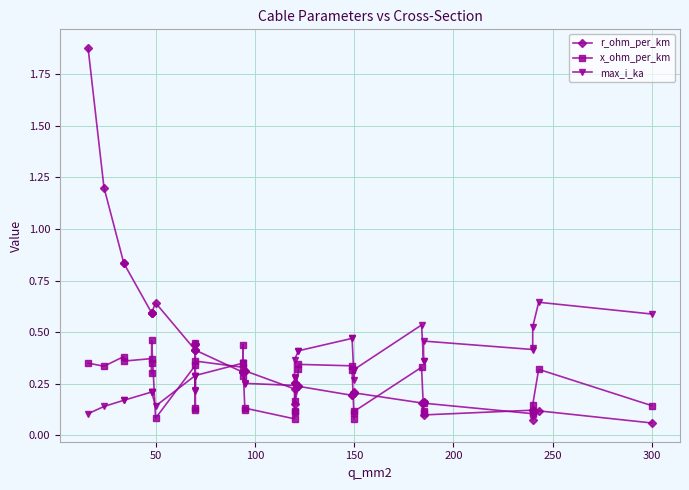

Does the chart display data point markers on the line(s)?

Yes